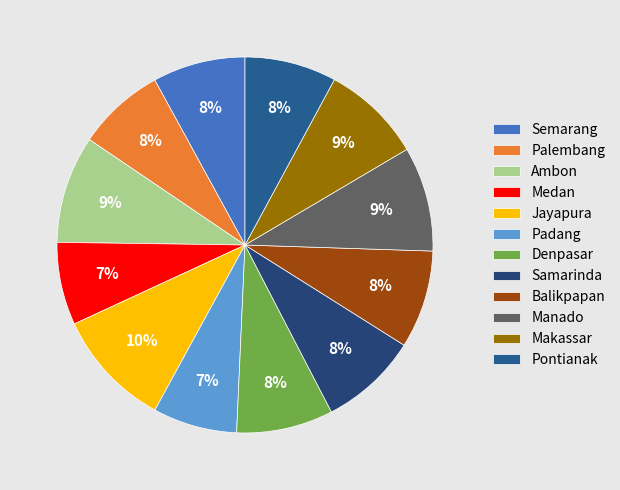

Is there any slice that represents more than half of the pie?

No